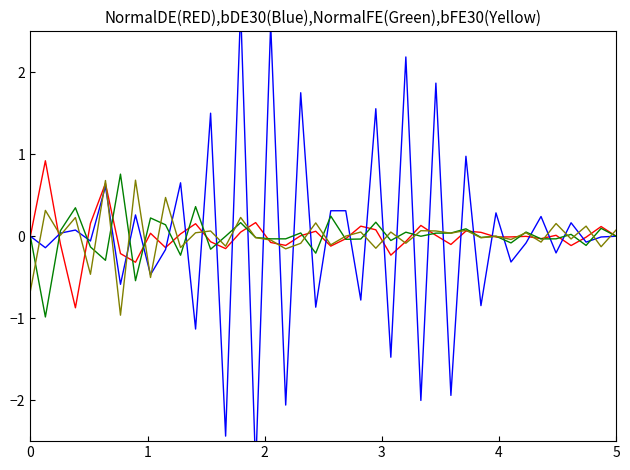

What is the difference between the highest and lowest values at 2?

0.2